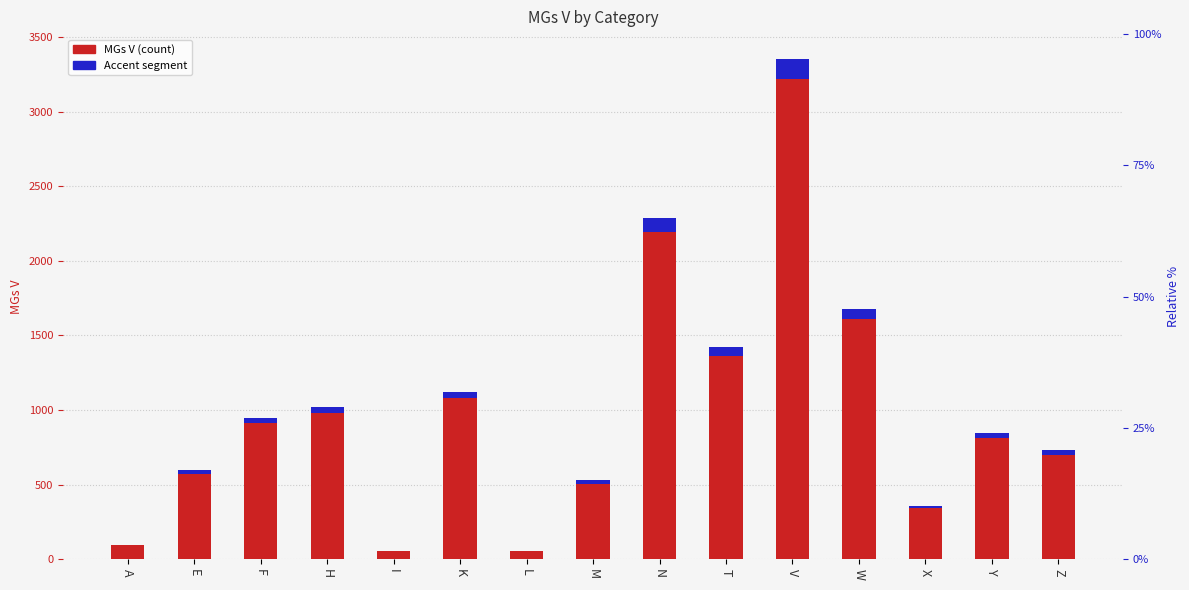

Reading left to right, list all the values displayed in this chart.

MGs V: 98.0	596.0	950.0	1018.0	56.0	1124.0	56.0	528.0	2284.0	1422.0	3352.0	1674.0	360.0	844.0	730.0
Accent (top segment): 3.9	23.8	38.0	40.7	2.2	45.0	2.2	21.1	91.4	56.9	134.1	67.0	14.4	33.8	29.2